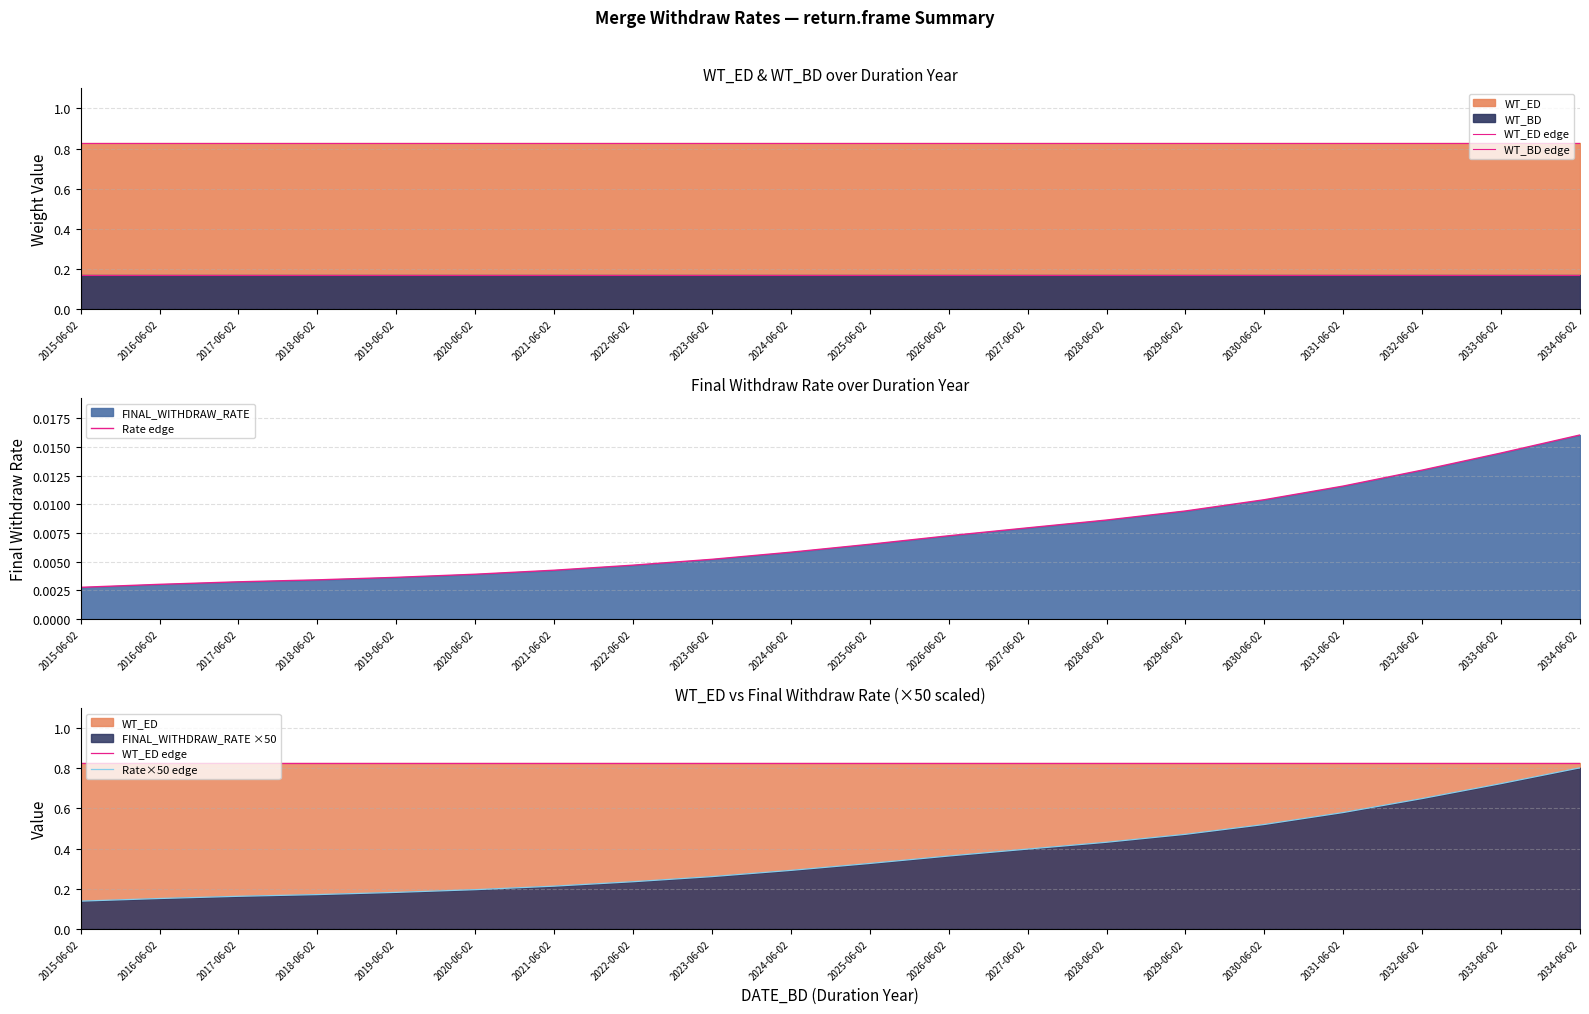

At which label does Rate edge reach its peak?

2034-06-02